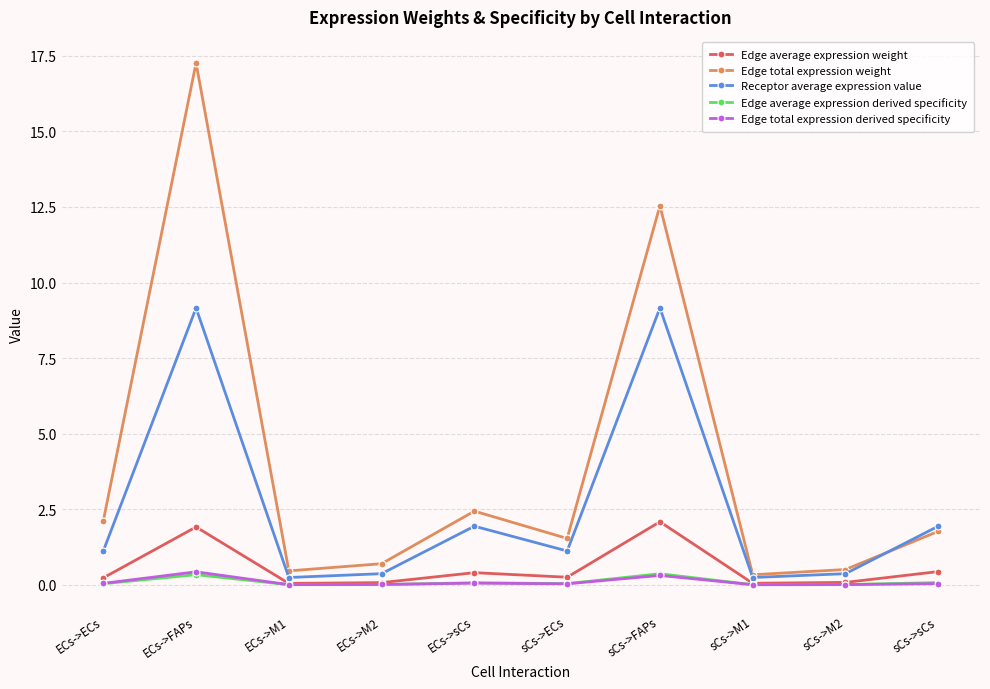

What is the sum of the Edge total expression derived specificity values at sCs->M1 and ECs->FAPs?

0.4